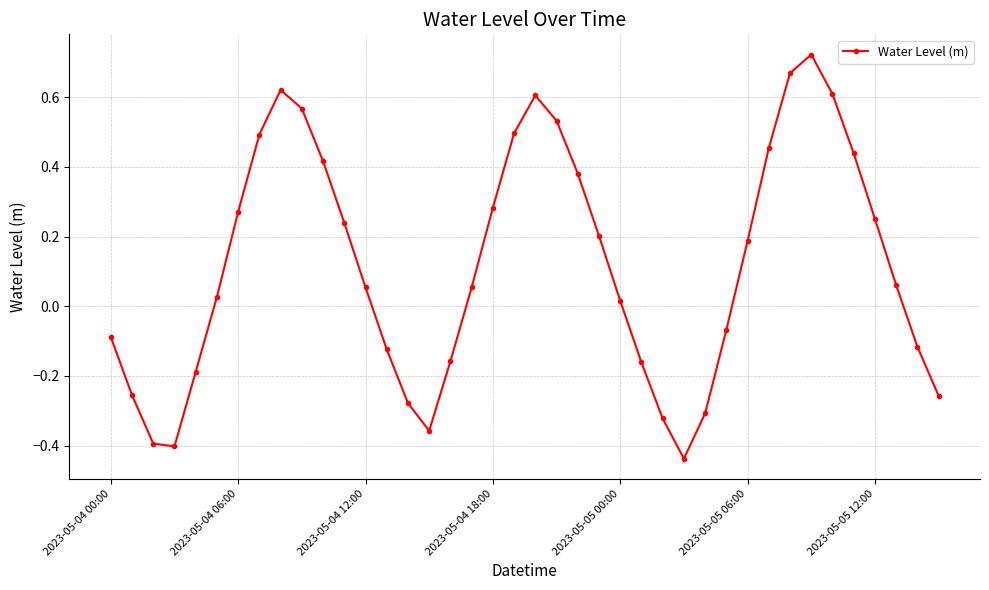

How many interior local peaks (higher than both neighbors) does the data have?

3